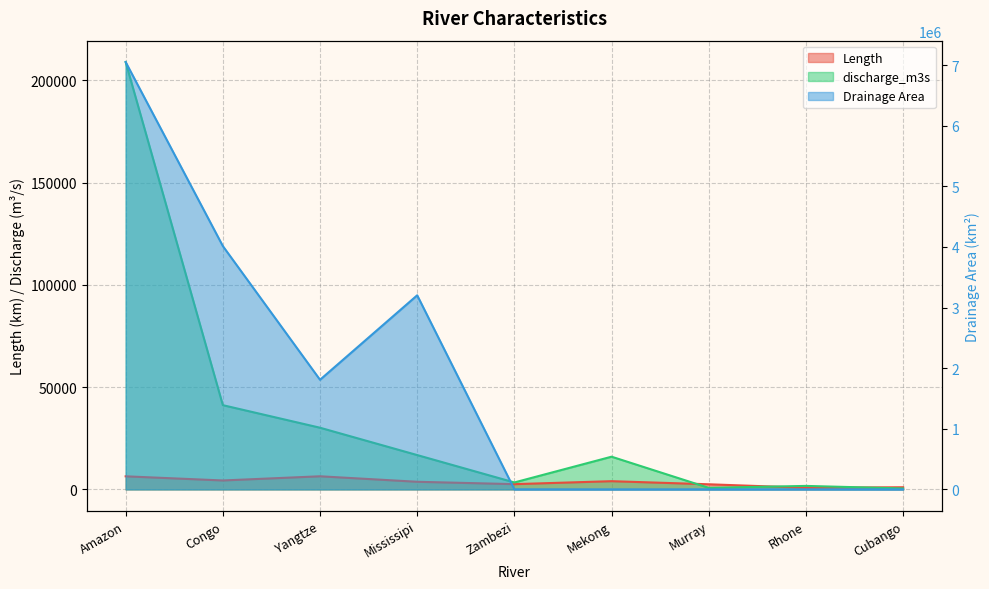

What is the label of the 6th point from the right?

Mississipi